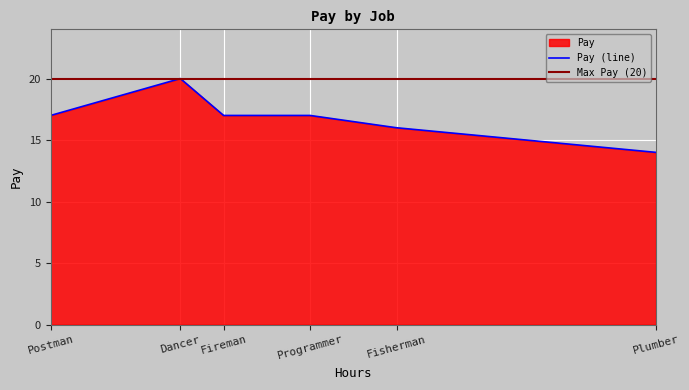

How many lines are shown in the chart?

1